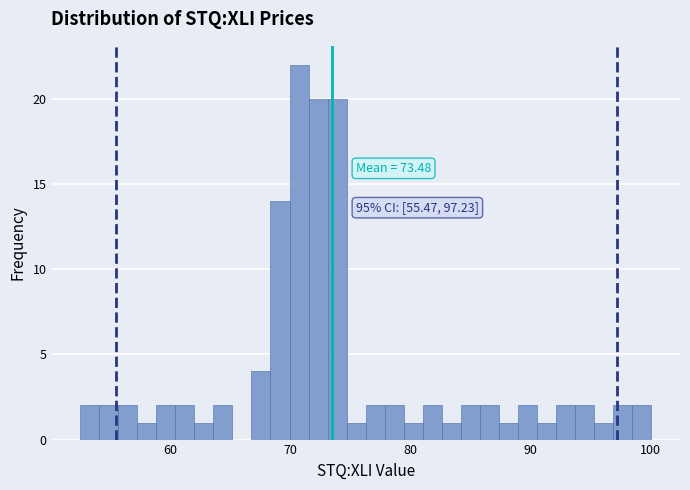

Read against the x-axis, roughly where is the centre of the tallest bar?

71